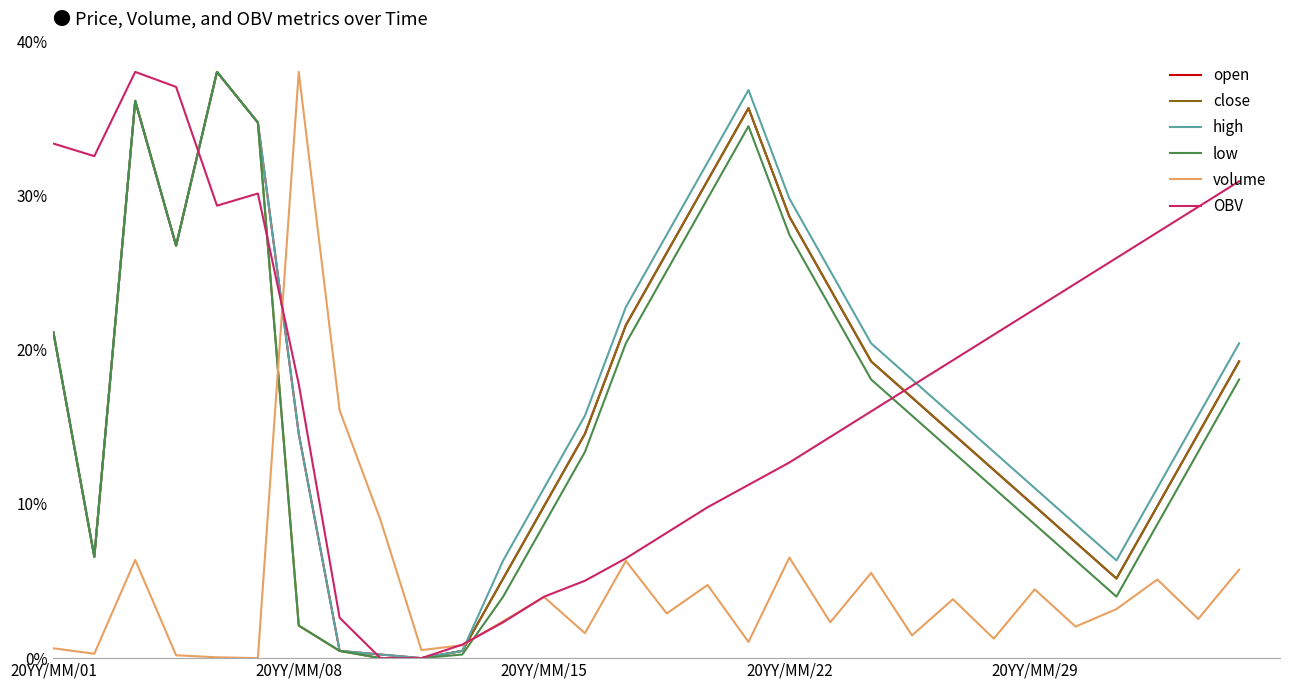

What is the maximum value shown in the chart?

38.0